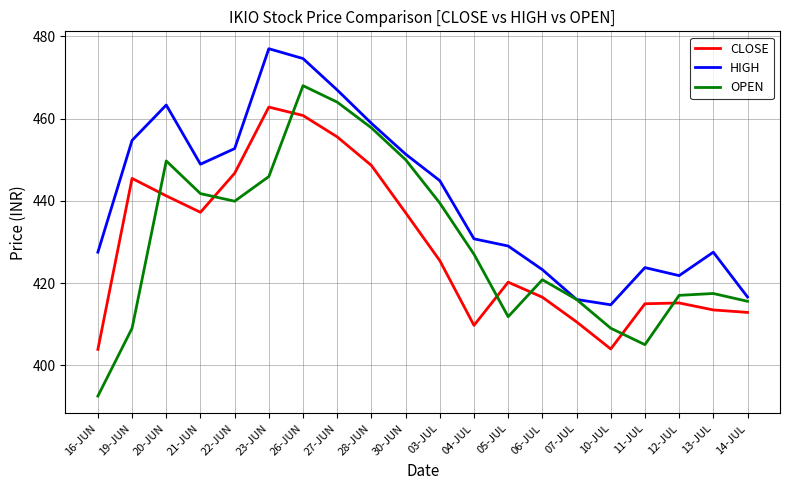

At how many categories does at least one series exceed 435?

10